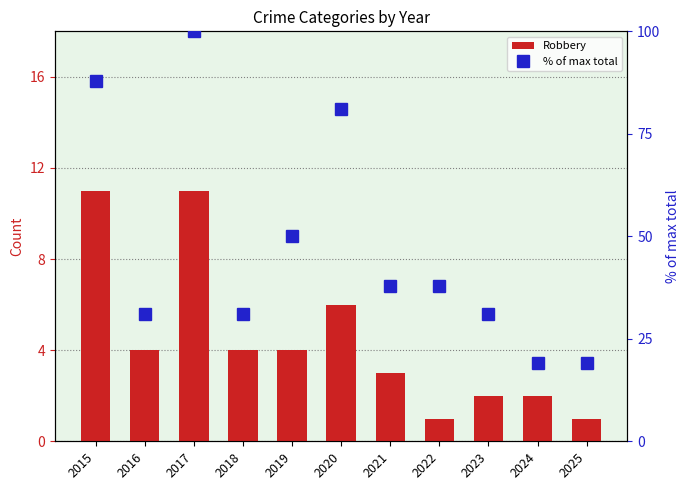

Reading right to left, list all the values displayed in this chart.

Robbery: 2025=1	2024=2	2023=2	2022=1	2021=3	2020=6	2019=4	2018=4	2017=11	2016=4	2015=11
% of max total: 2025=19	2024=19	2023=31	2022=38	2021=38	2020=81	2019=50	2018=31	2017=100	2016=31	2015=88